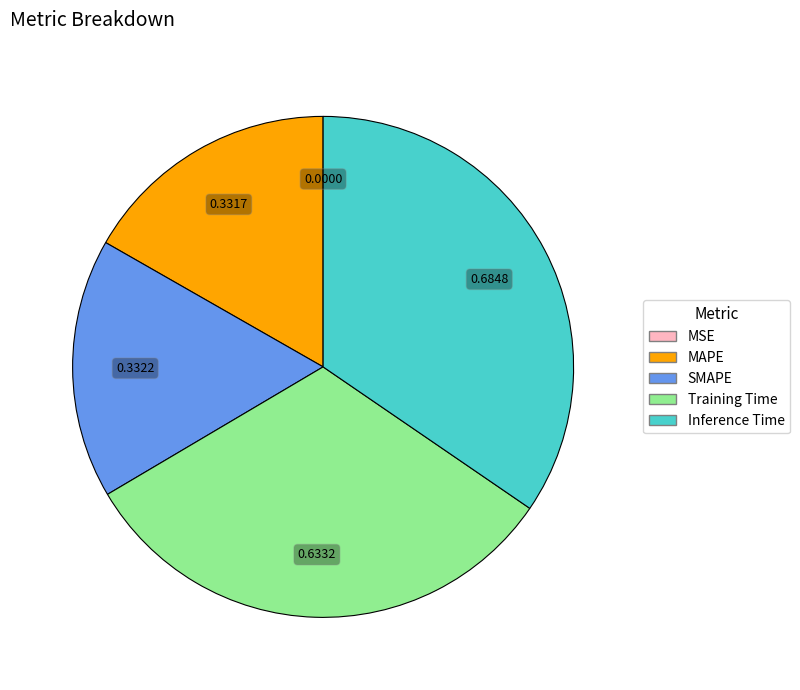

Combined, do SMAPE and Training Time account for over 50%?

No